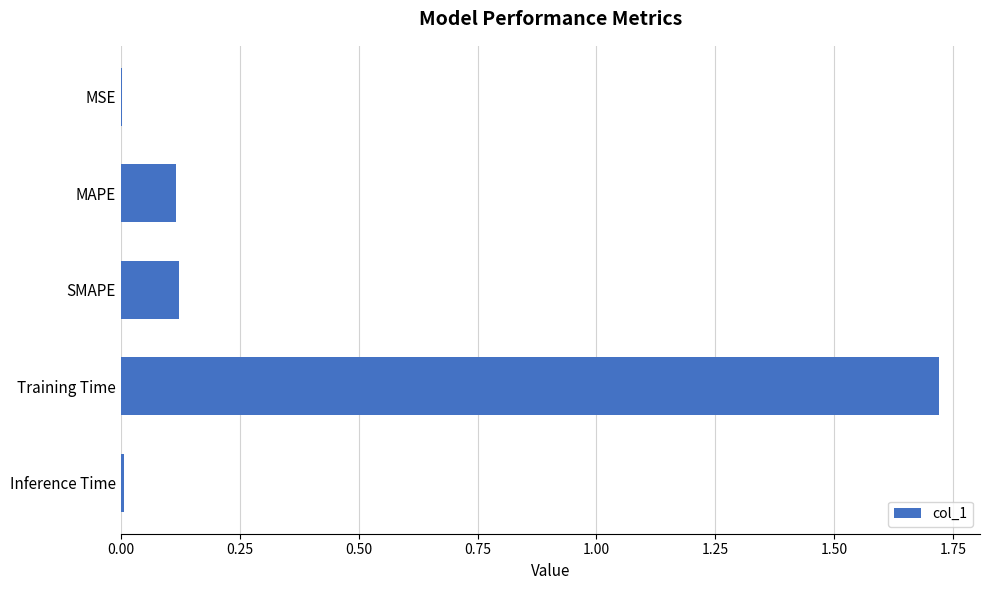

Between MAPE and Inference Time, which is larger?

MAPE